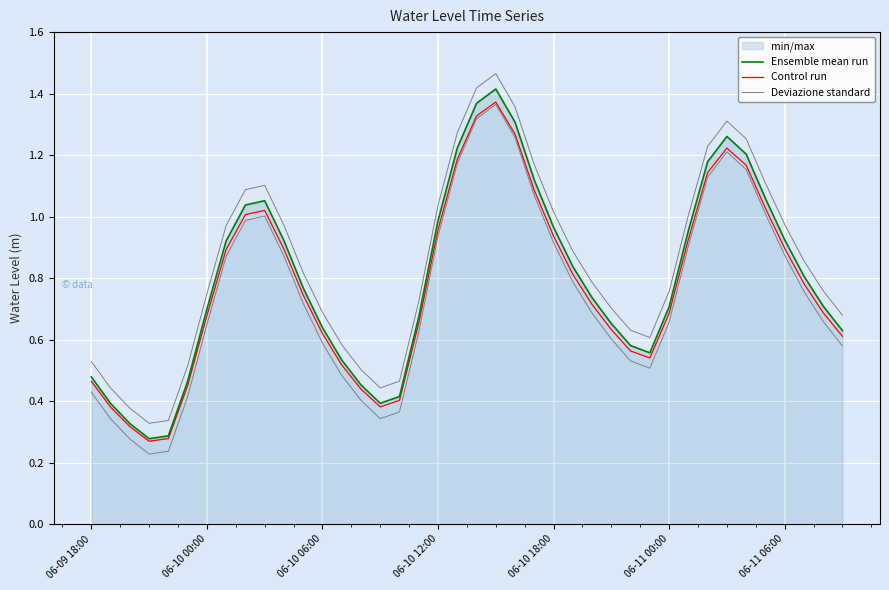

Which category has the highest value in the Deviazione standard series?

21